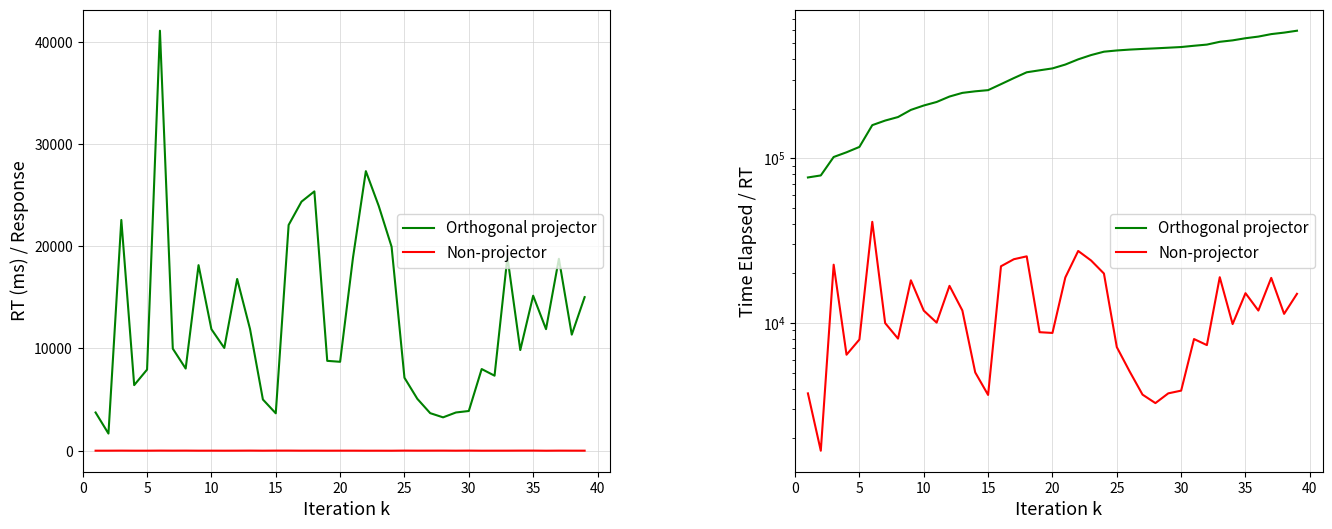

The Non-projector series shows 3831 at 37. True or false?

False